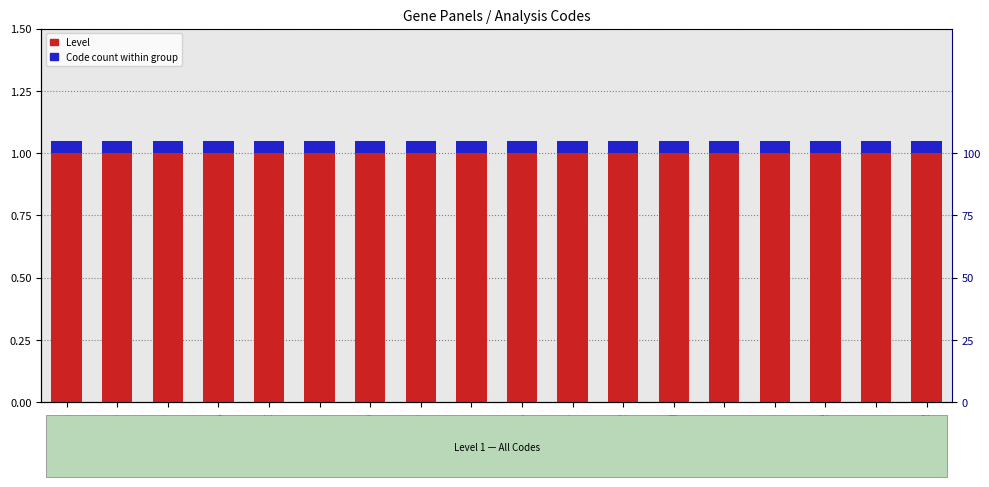

List the labels in order of Level value, smallest first.

WXS, WGS, GP, PCA, PTSE, PHME, SED, SP, MM, SLA, RET, SUR, DI, GMN, RAS, CAR, AH, AOR